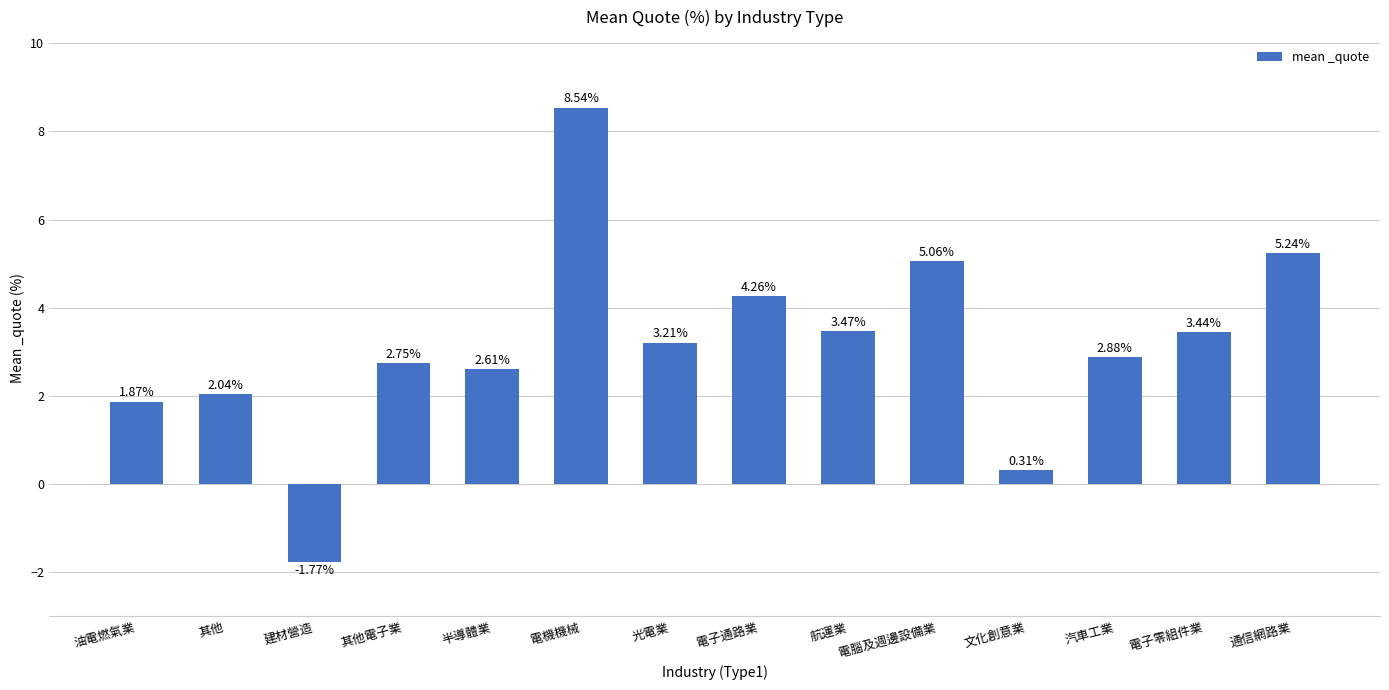

Is it true that the value at 通信網路業 is 9.2?

False